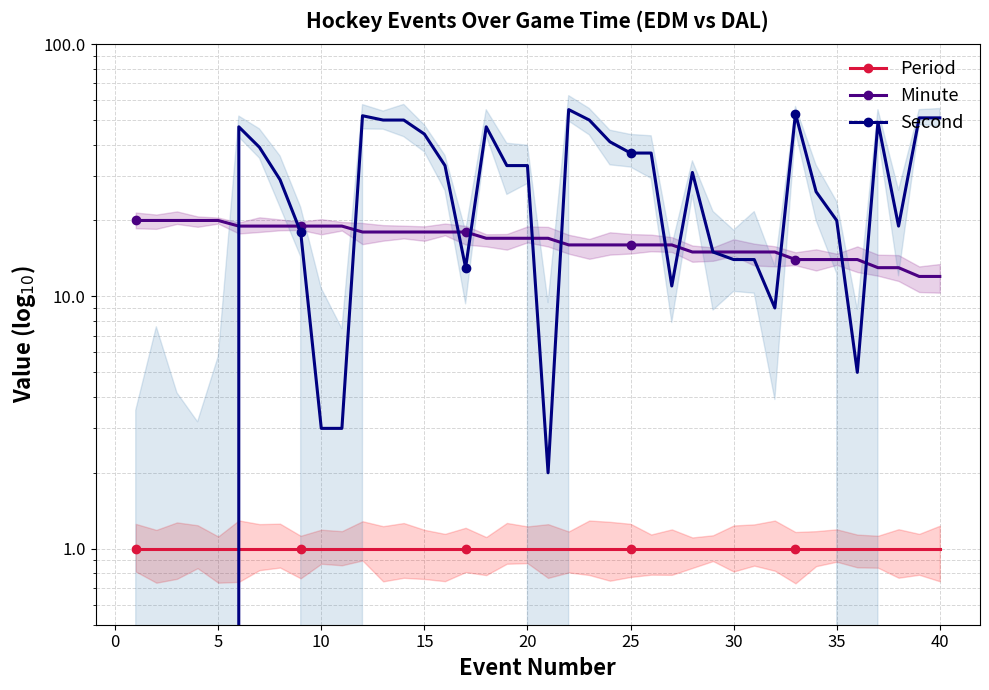

Is it true that Period equals 1 at 25?

True